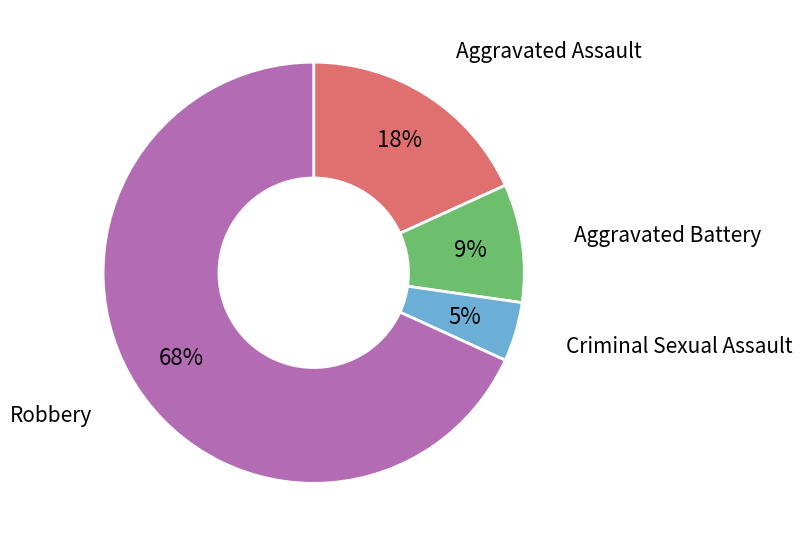

Is the sum of Criminal Sexual Assault and Aggravated Assault greater than half?

No